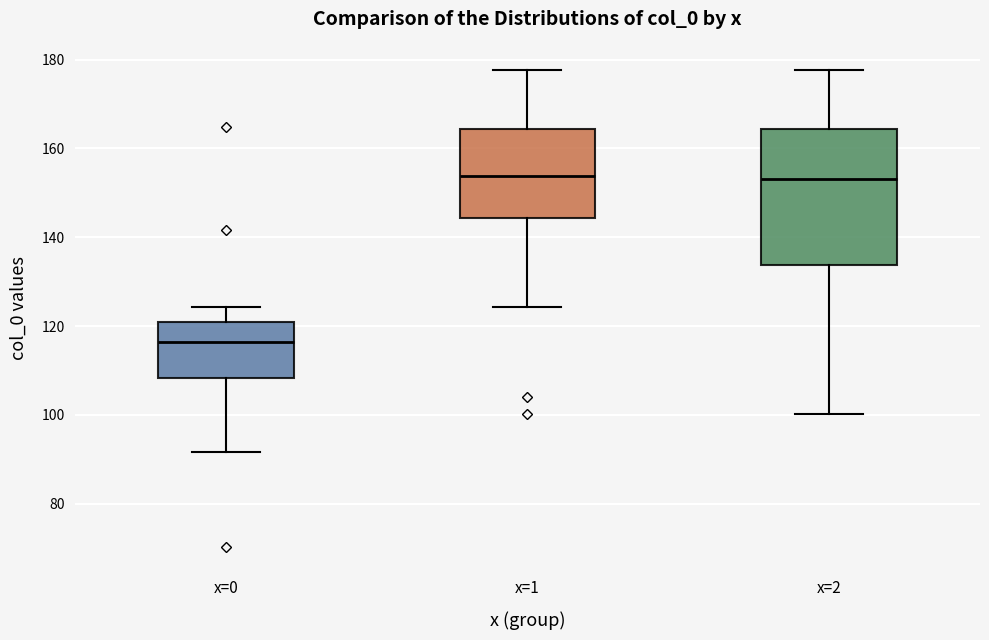

Where does the upper whisker of the box for x=0 end on the y-axis? The values are not printed on the chart, so give them approximately, as read against the axis.

124